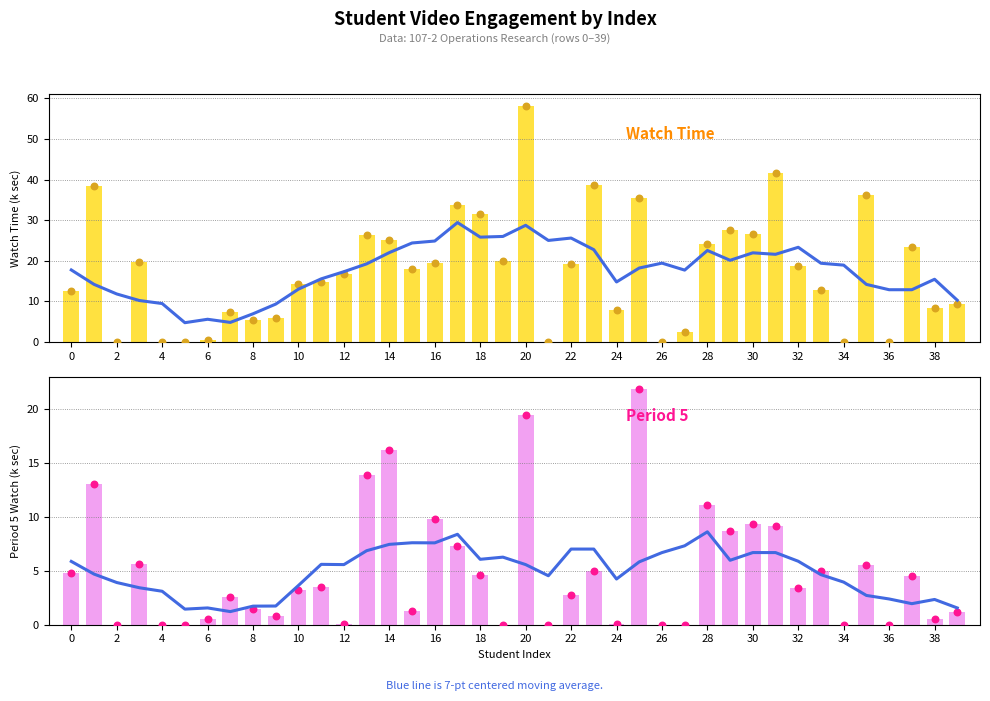

Which series has the largest total across all categories?

total_watch_time (k s)